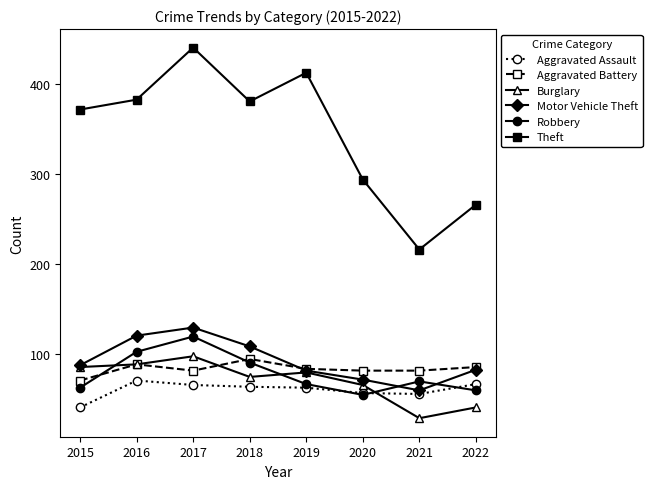

At which label is Theft closest to 328?

2020